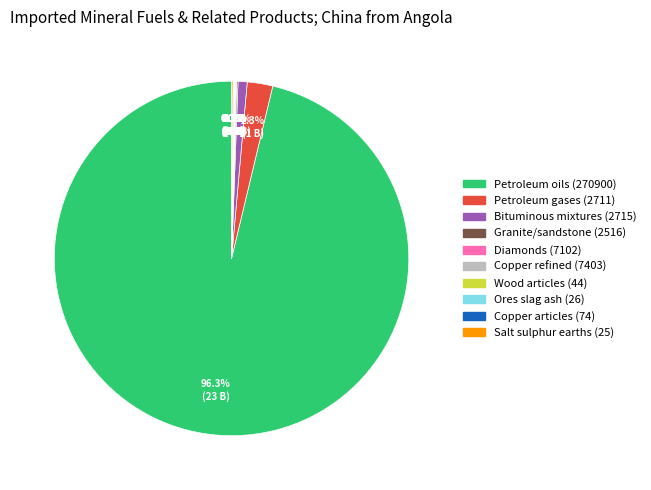

What is the largest slice in the pie chart?

Petroleum oils (270900)